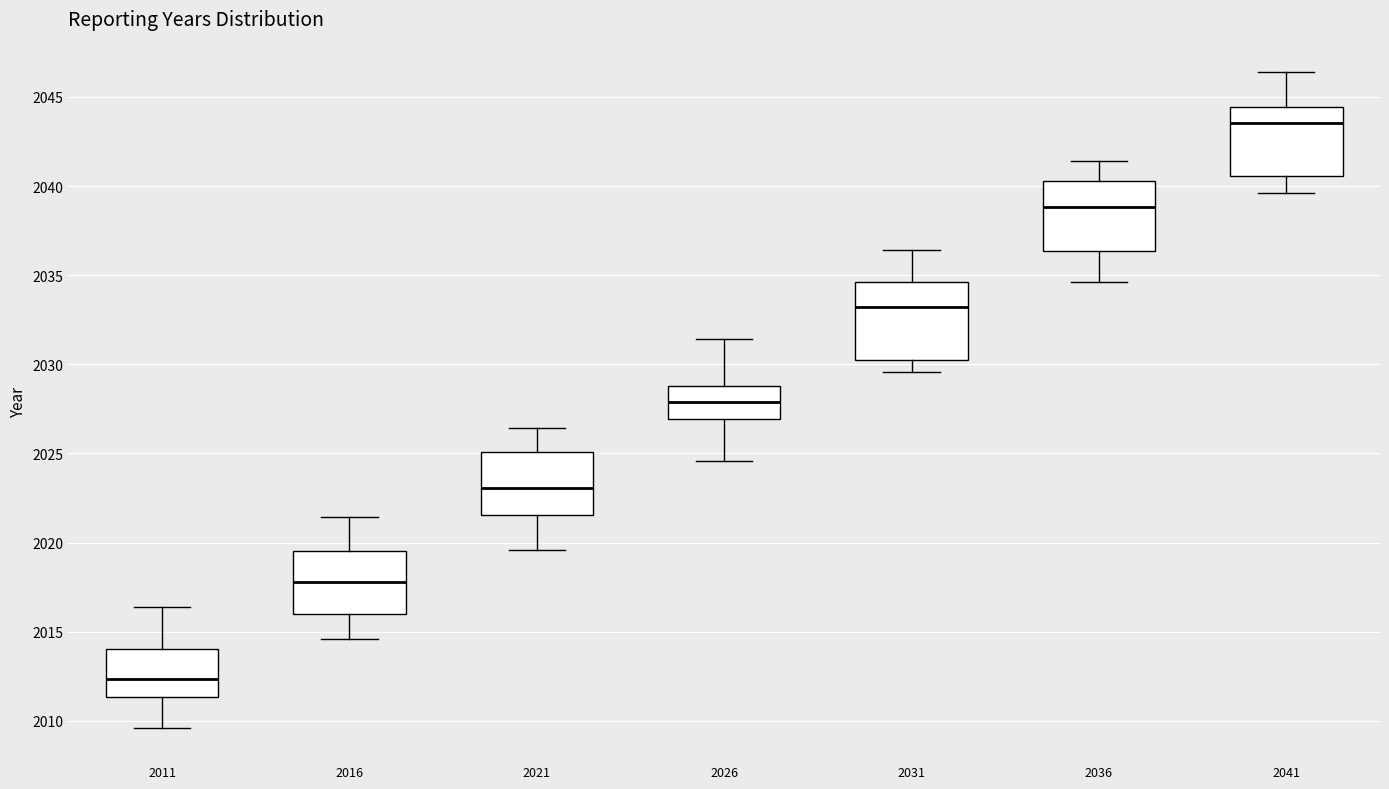

Where does the median line of the box at x = 2011 sit on the y-axis? The values are not printed on the chart, so give them approximately, as read against the axis.

2012.5